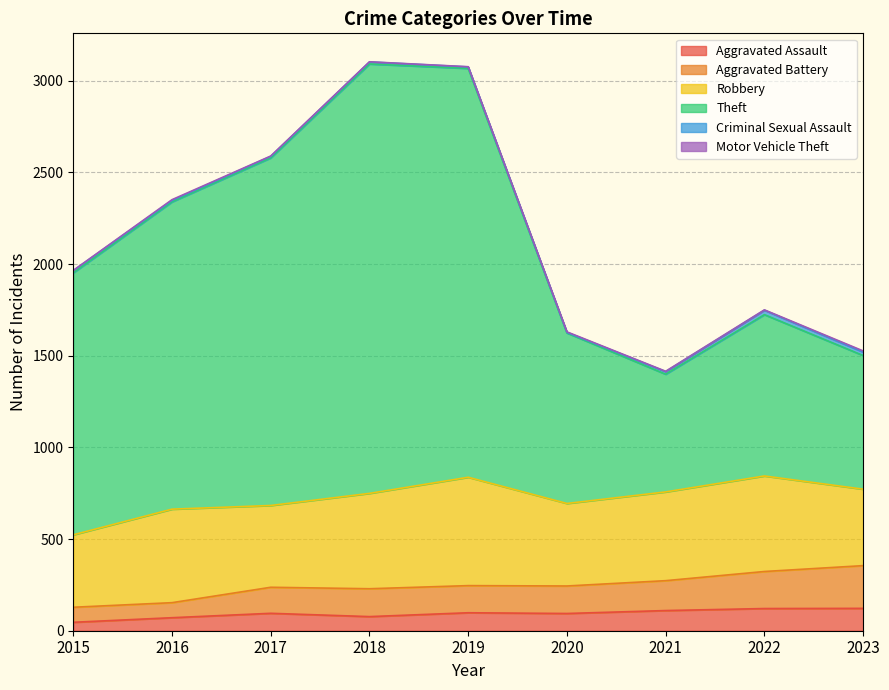

Is it true that Aggravated Battery equals 147 at 2021?

False